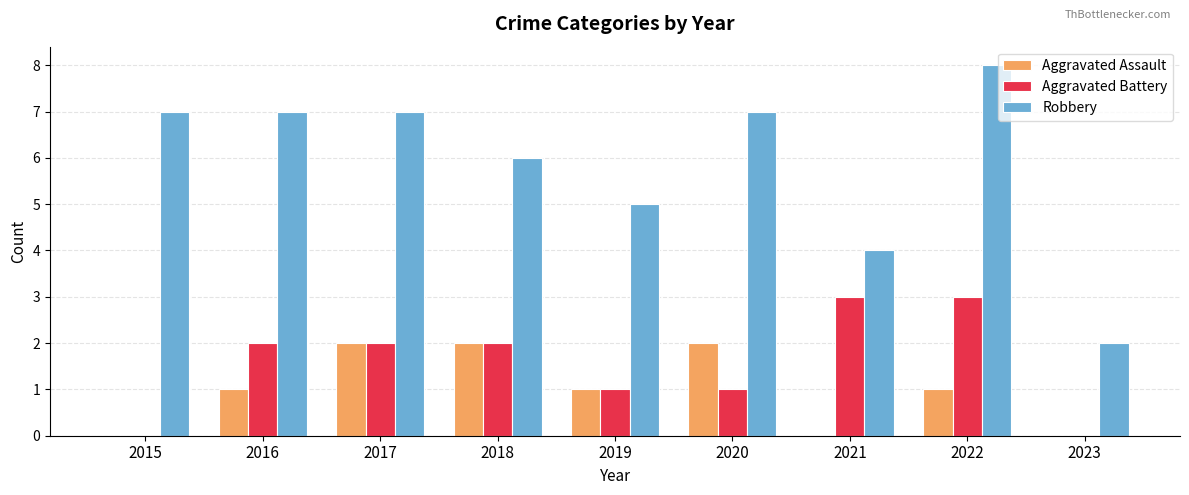

Reading left to right, list all the values displayed in this chart.

Aggravated Assault: 2015=0	2016=1	2017=2	2018=2	2019=1	2020=2	2021=0	2022=1	2023=0
Aggravated Battery: 2015=0	2016=2	2017=2	2018=2	2019=1	2020=1	2021=3	2022=3	2023=0
Robbery: 2015=7	2016=7	2017=7	2018=6	2019=5	2020=7	2021=4	2022=8	2023=2